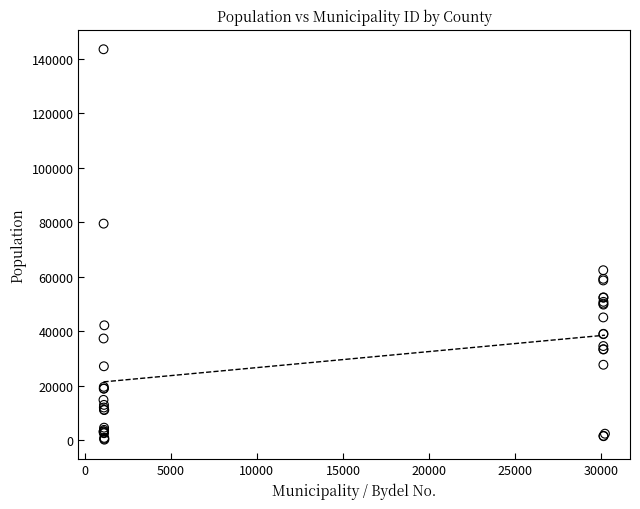

What Y value in the scatter plot is closest to 71886?

79537